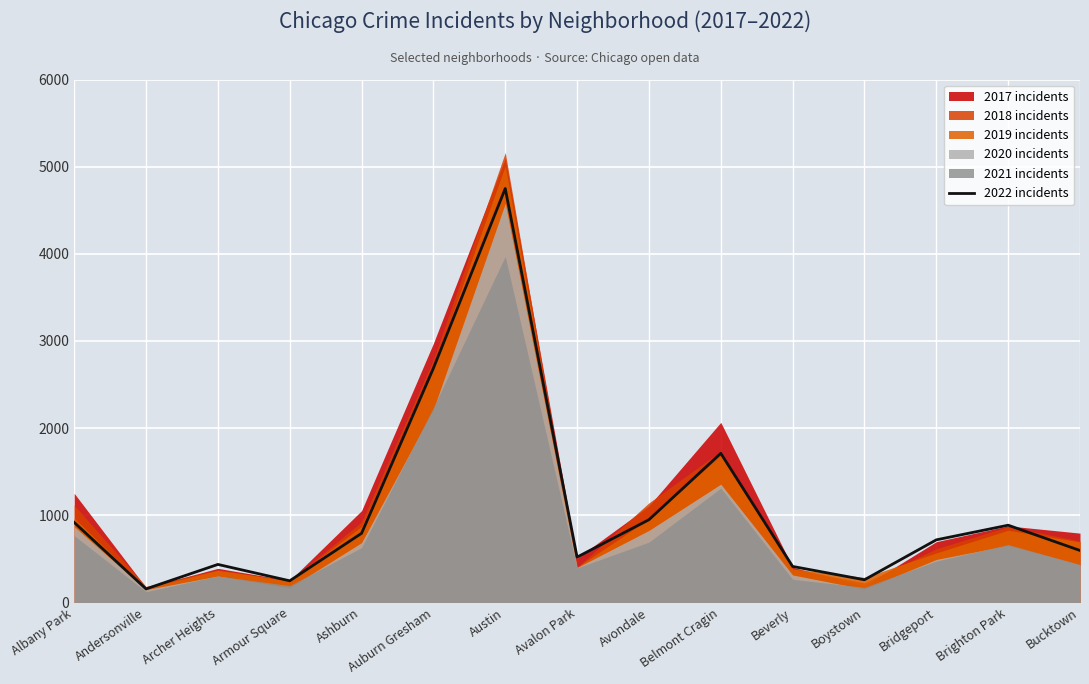

Reading left to right, what are all the values shown in this chart?

918	155	436	248	793	2687	4749	520	949	1711	413	260	718	886	596